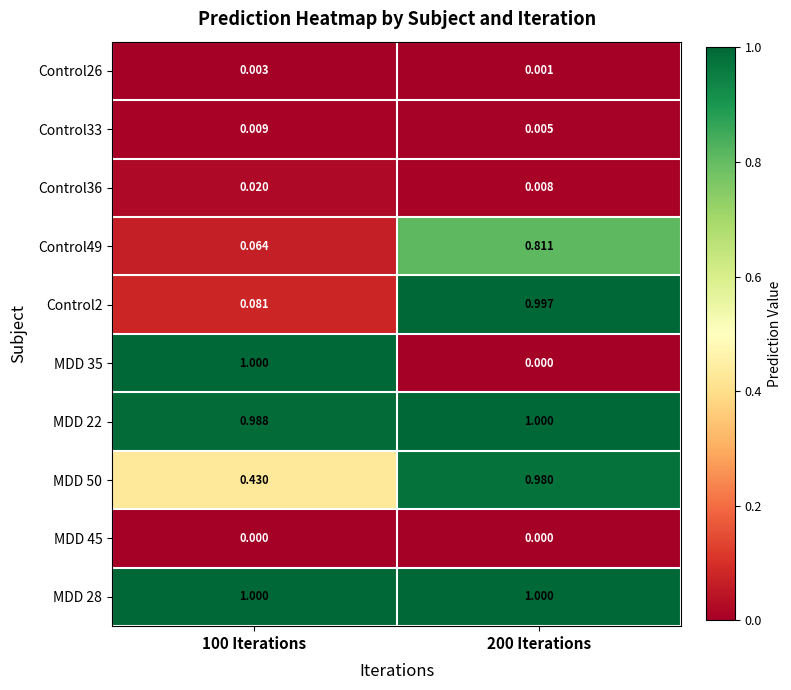

Is the value of MDD 22 at 200 Iterations greater than the value of Control33 at 200 Iterations?

Yes